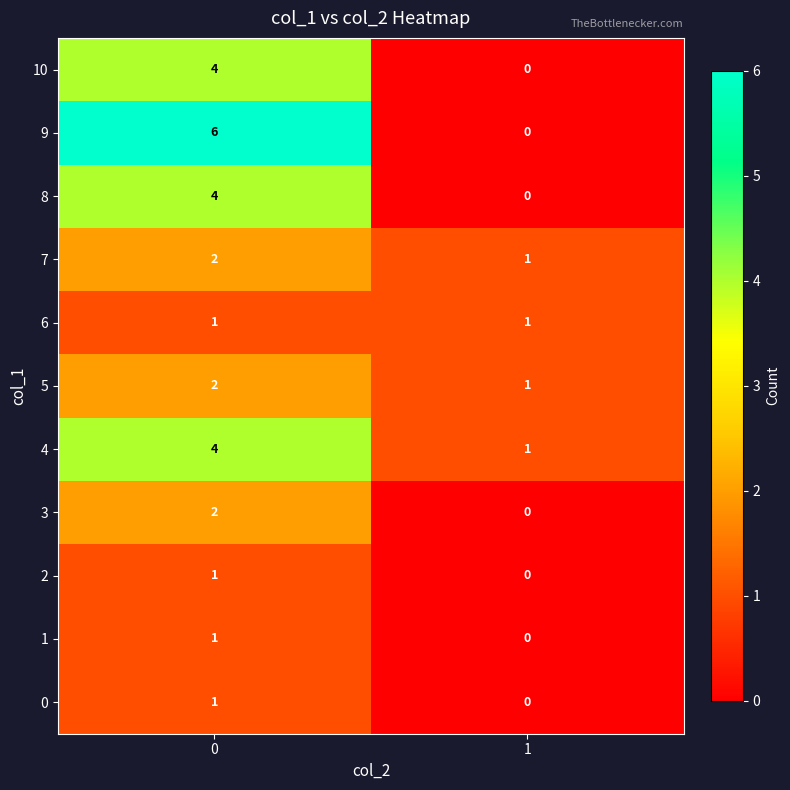

List the labels in order of 3 value, largest first.

0, 1